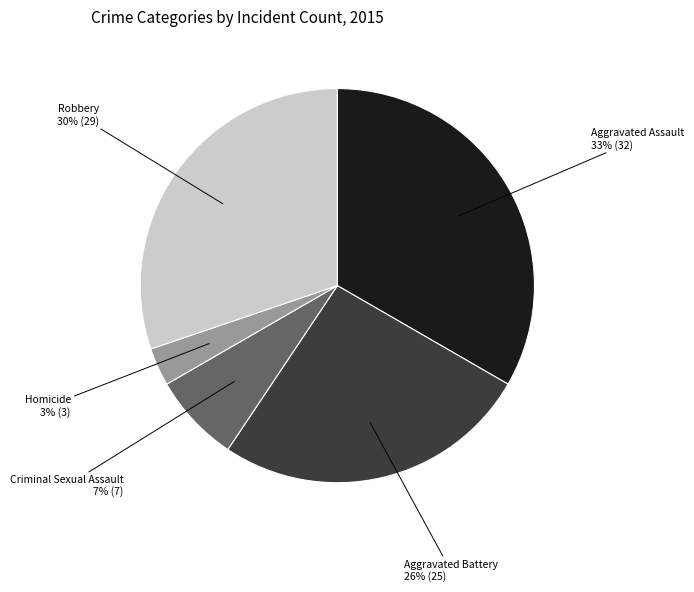

Which category has the biggest portion of the pie?

Aggravated Assault